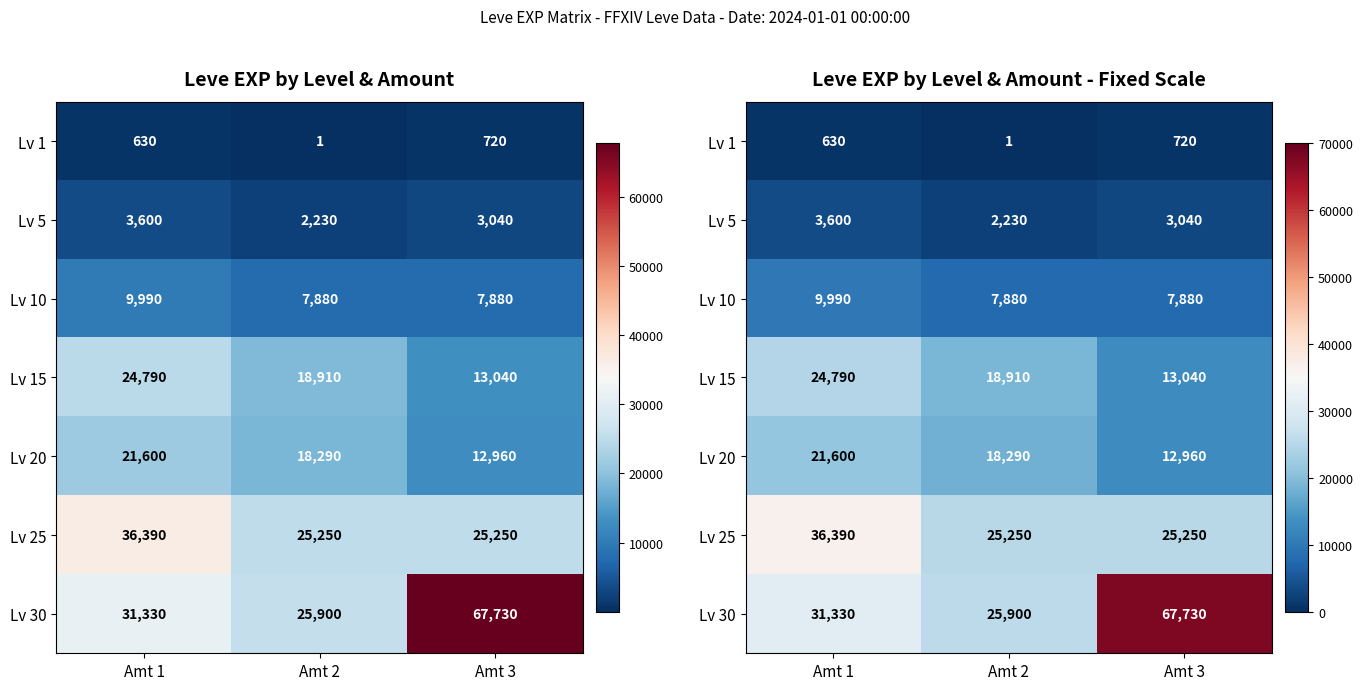

At which category is the sum across all series the highest?

Amt 3